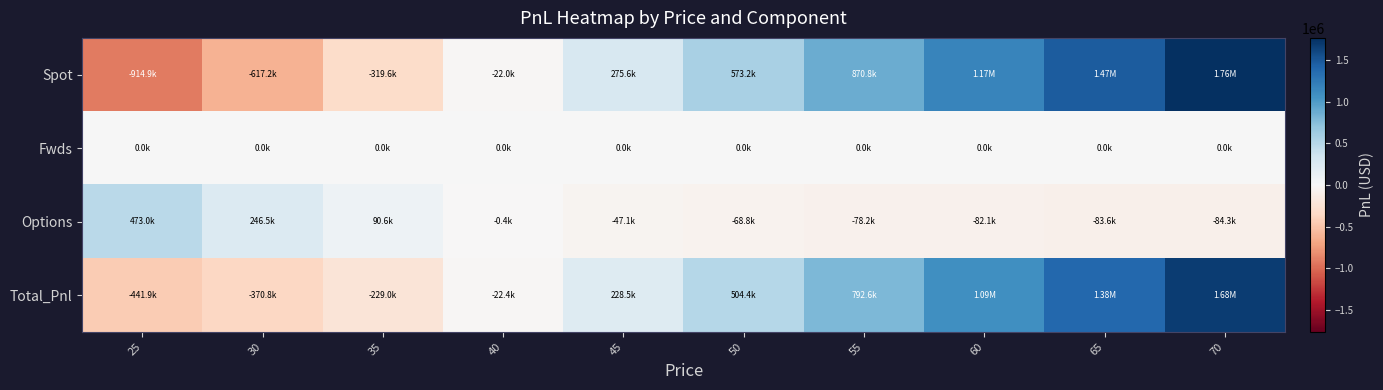

Which label corresponds to the smallest value in the chart?

25